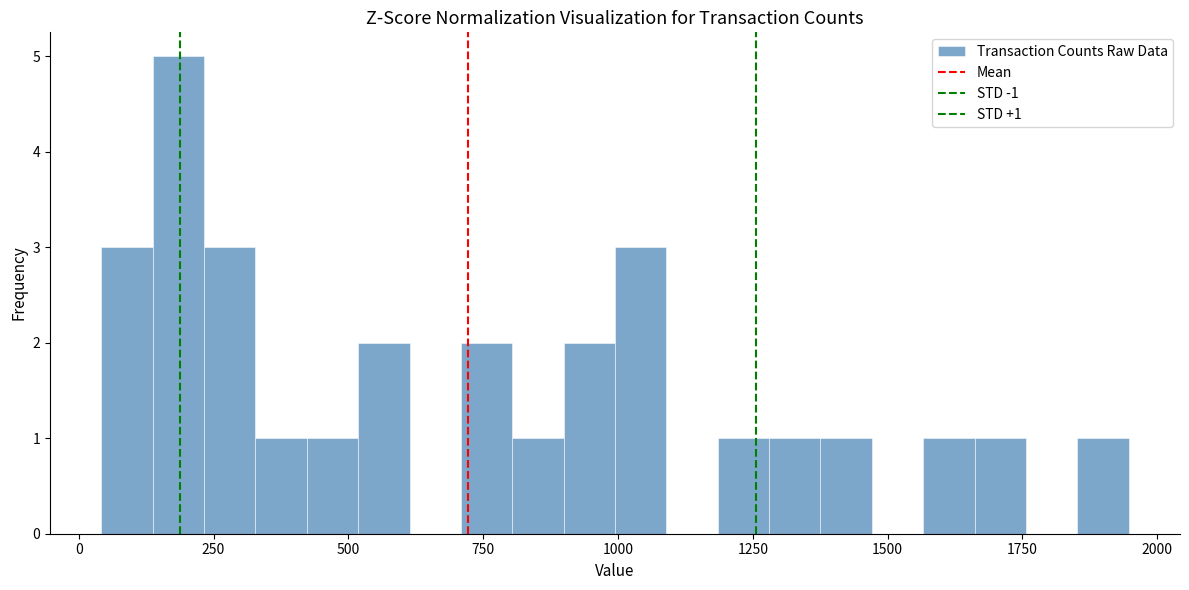

Read against the x-axis, roughly where is the centre of the tallest bar?

200